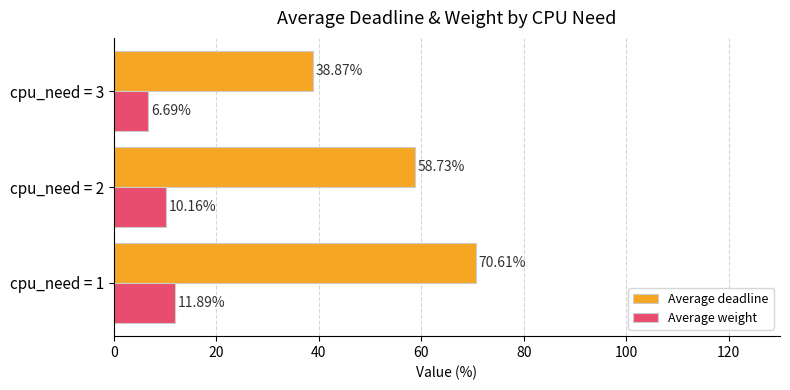

At cpu_need = 1, list the series in order from smallest to largest.

Average weight, Average deadline